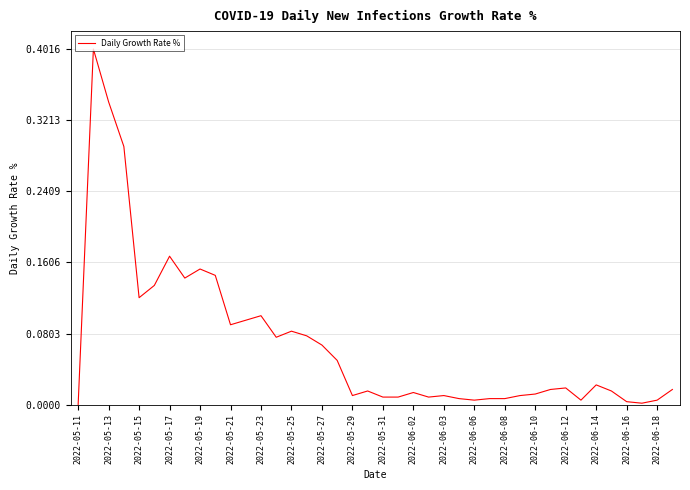

What is the greatest value displayed?

0.4